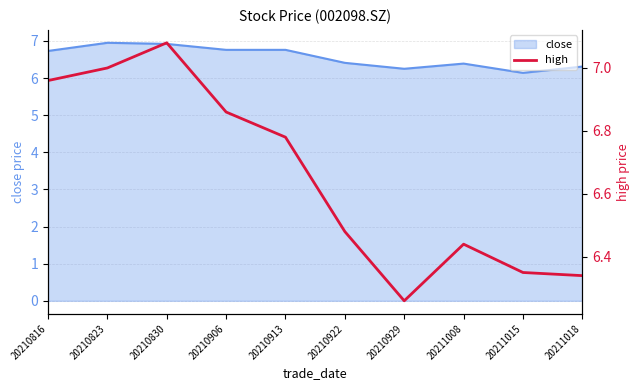

Reading left to right, transcribe all the data shown in this chart.

20210816=7.0	20210823=7.0	20210830=7.1	20210906=6.9	20210913=6.8	20210922=6.5	20210929=6.3	20211008=6.4	20211015=6.3	20211018=6.3